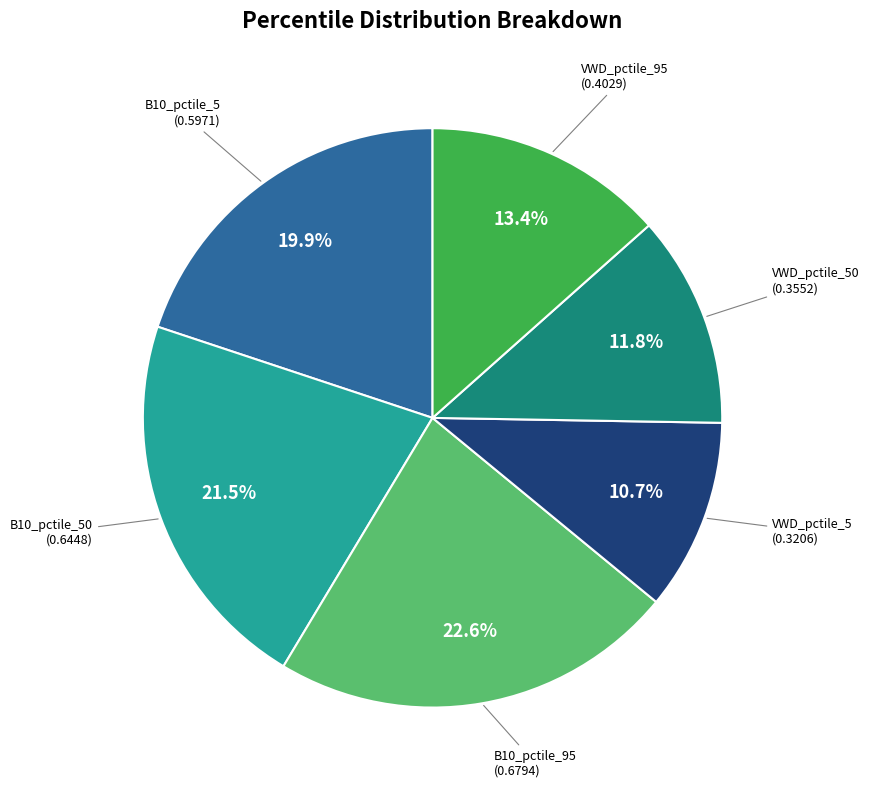

To the nearest percent, what is the combined percentage of VWD_pctile_50 and VWD_pctile_95?

25%